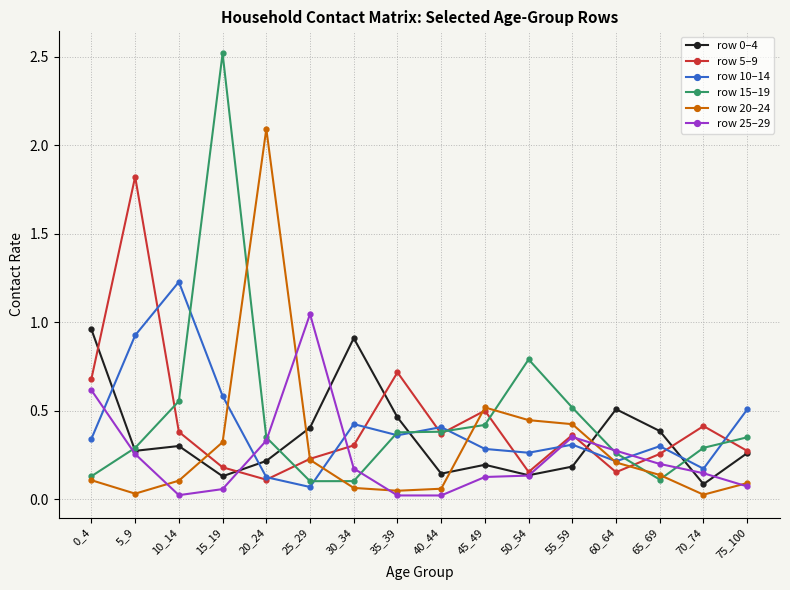

What is the maximum value for row 15–19?

2.5